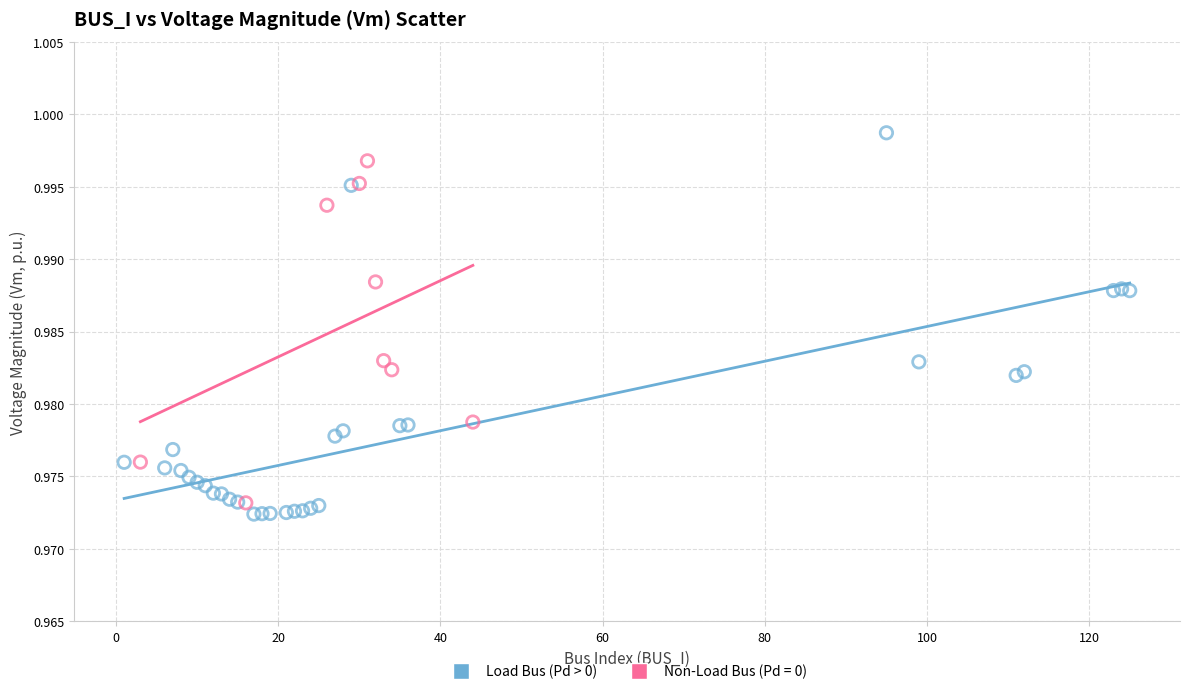

Which series has the largest Y range (max minus min)?

Load Bus (Pd > 0)